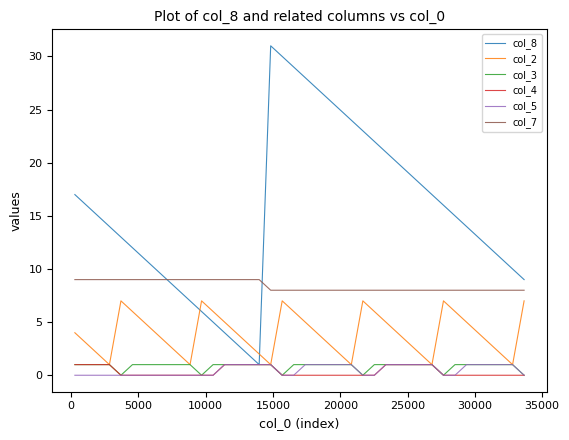

Count the number of data series in this chart.

6